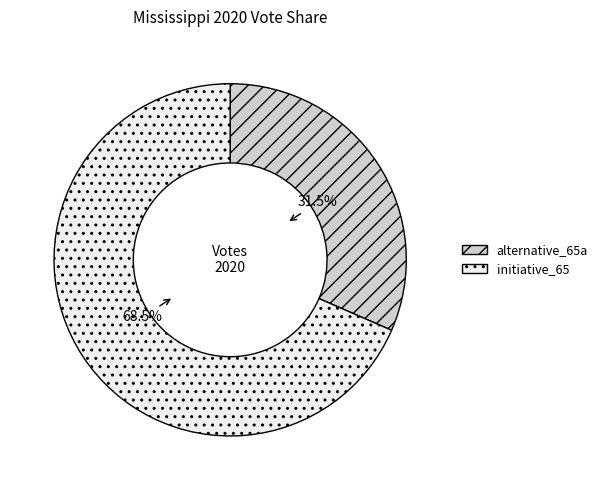

Is the sum of alternative_65a and initiative_65 greater than half?

Yes